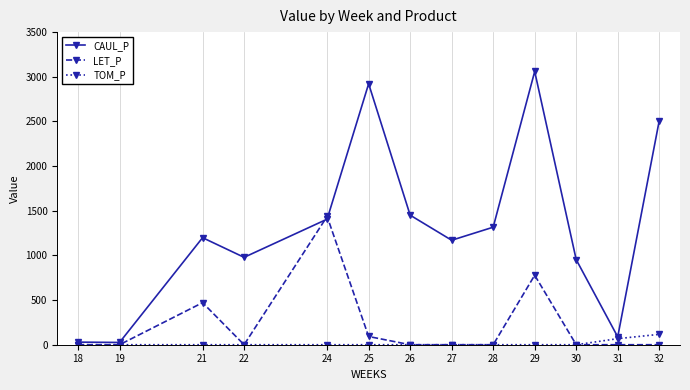

True or false: LET_P and CAUL_P cross at least once.

True